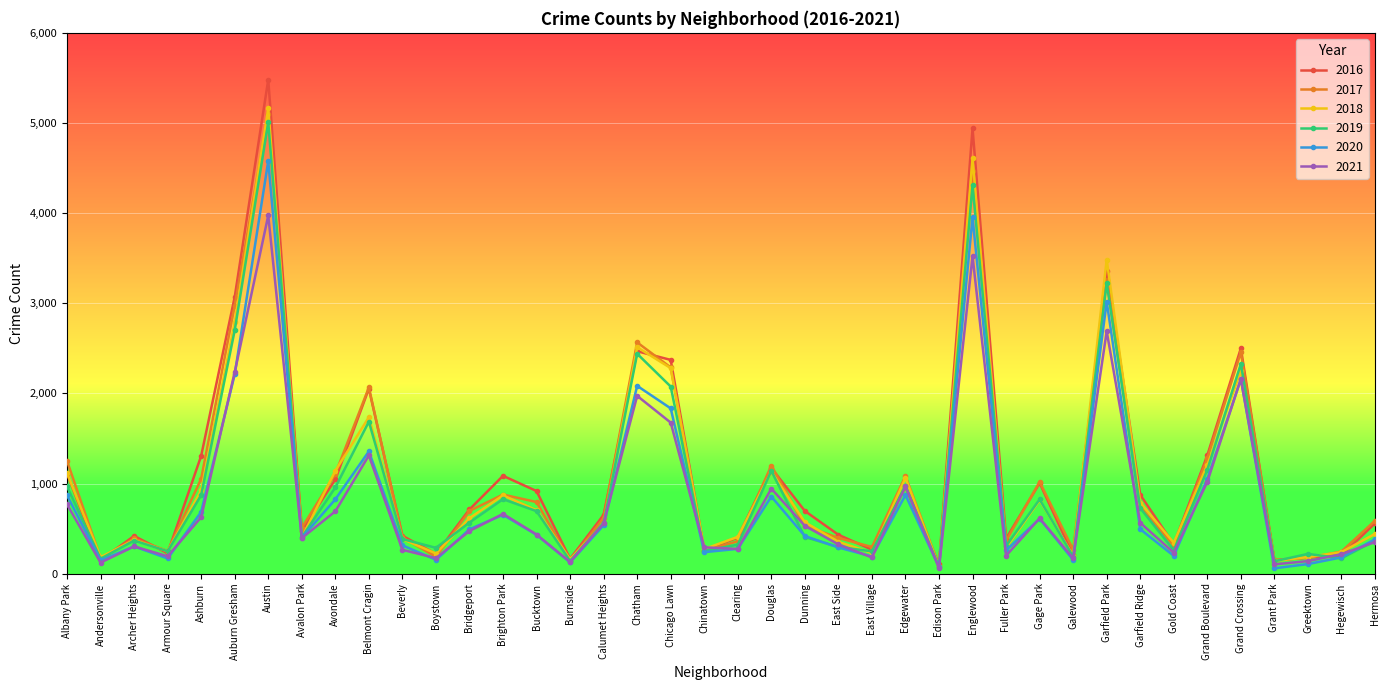

What is the spread (max minus min) of values at Chinatown?

54